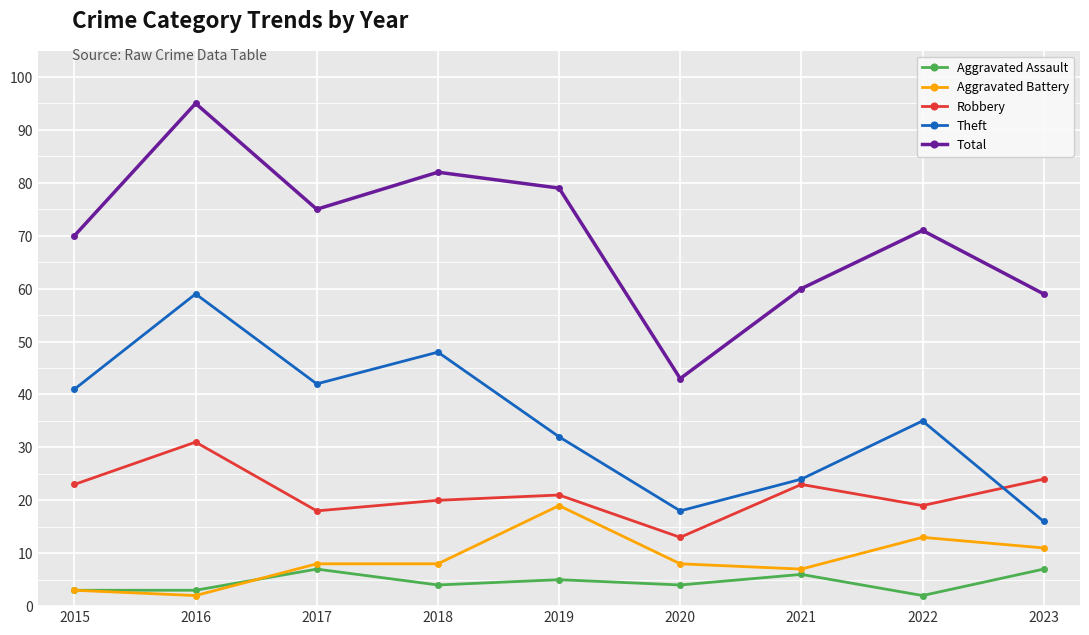

What is the value of the Theft point at the 7th from the left?

24